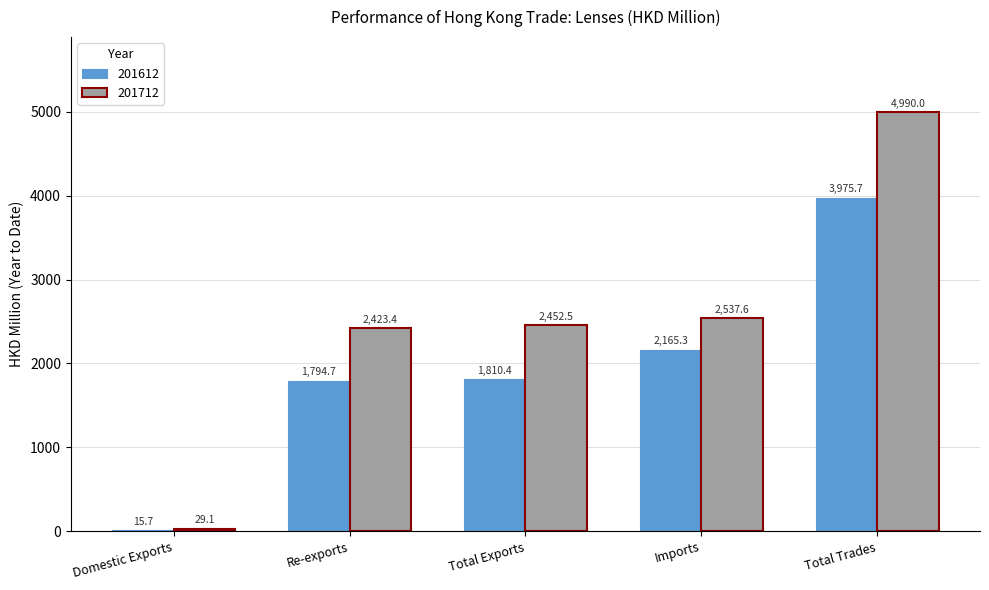

Reading left to right, extract all data points from this chart.

201612: Domestic Exports=15.7	Re-exports=1794.7	Total Exports=1810.4	Imports=2165.3	Total Trades=3975.7
201712: Domestic Exports=29.1	Re-exports=2423.4	Total Exports=2452.5	Imports=2537.6	Total Trades=4990.0